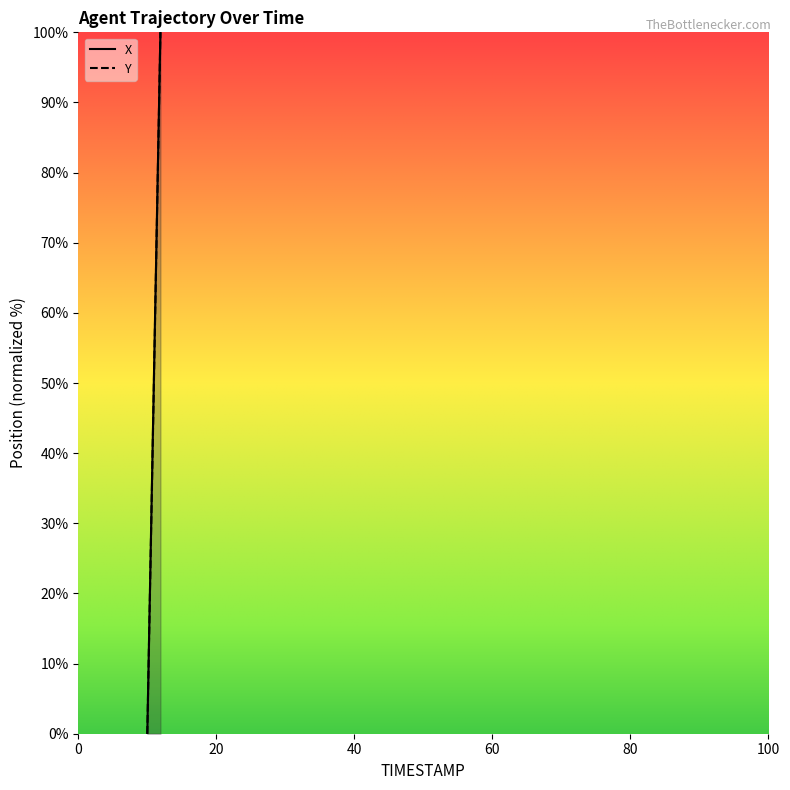

At which label is Y closest to 50?

11.0